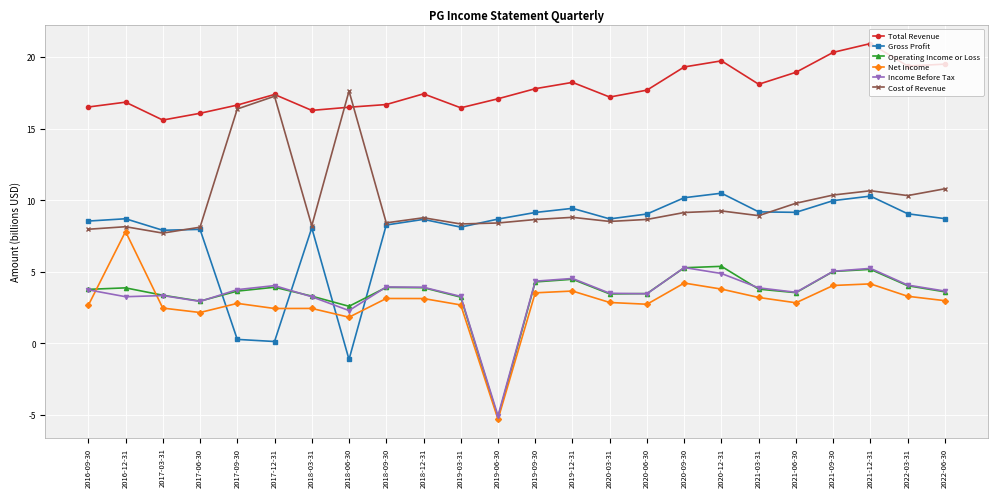

Is it true that Cost of Revenue equals 4.9 at 2020-09-30?

False